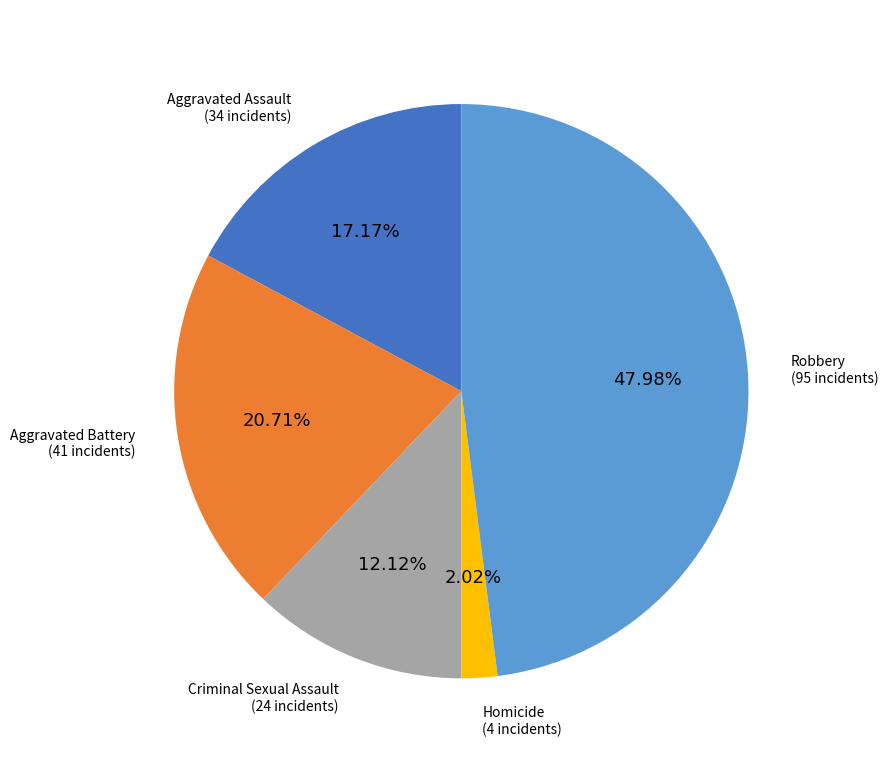

How many segments does this pie chart have?

5